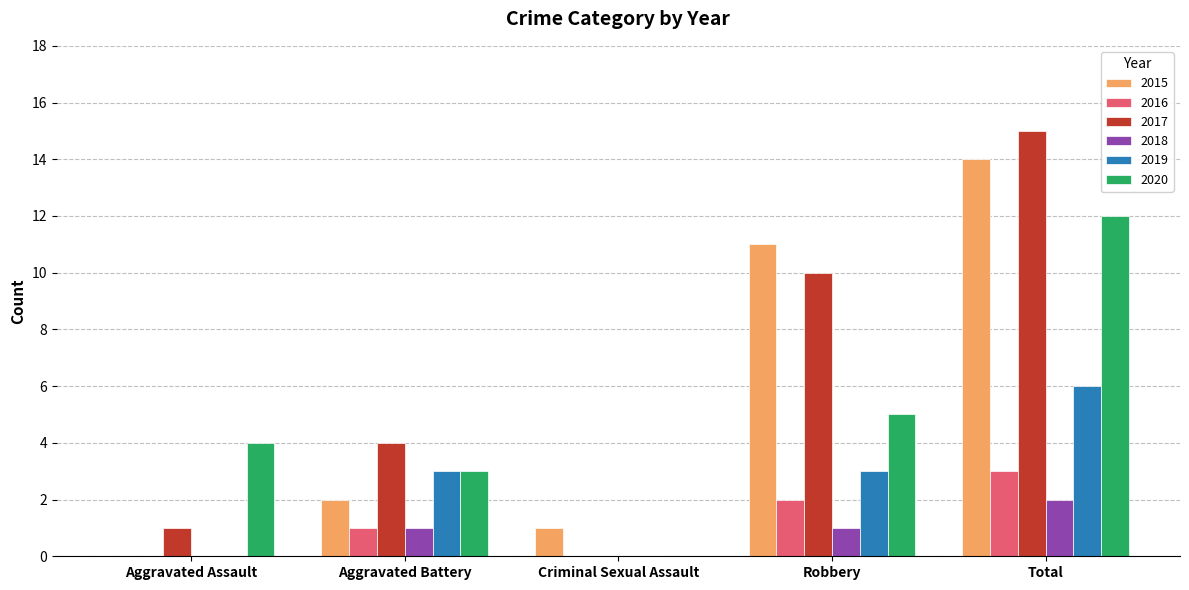

At which category is the sum across all series the highest?

Total